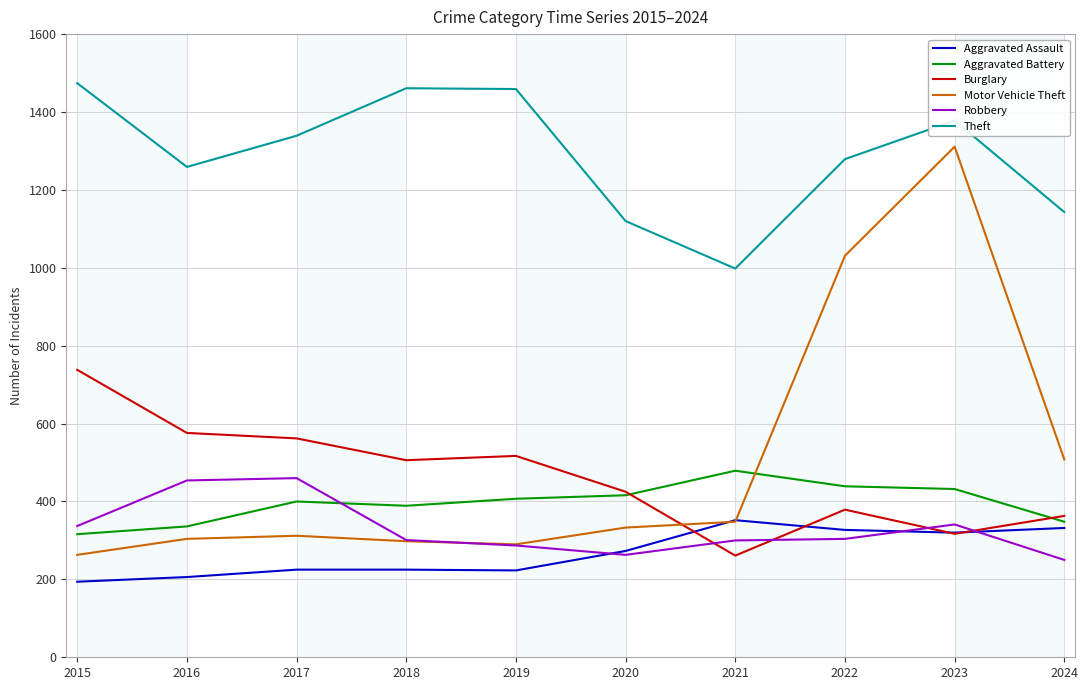

Which series has the widest spread of values?

Motor Vehicle Theft